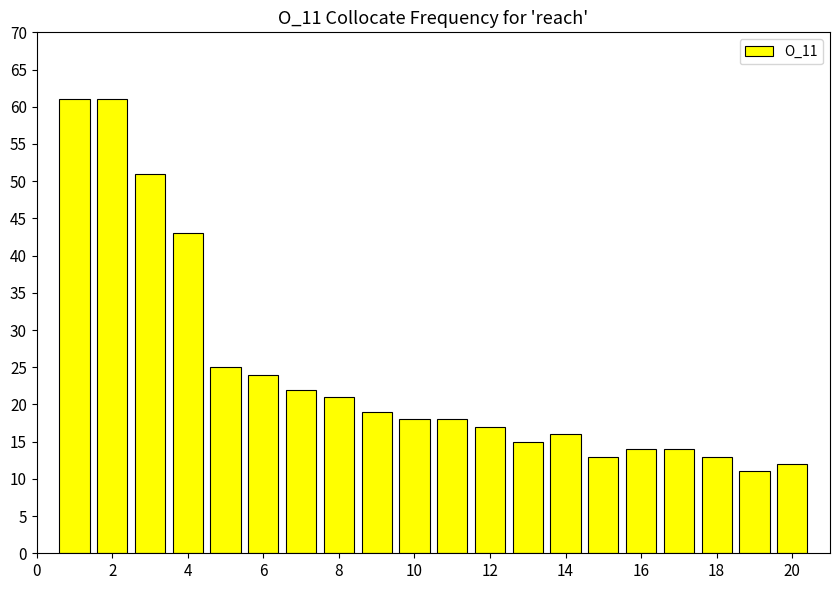

Reading left to right, list all the values displayed in this chart.

61	61	51	43	25	24	22	21	19	18	18	17	15	16	13	14	14	13	11	12